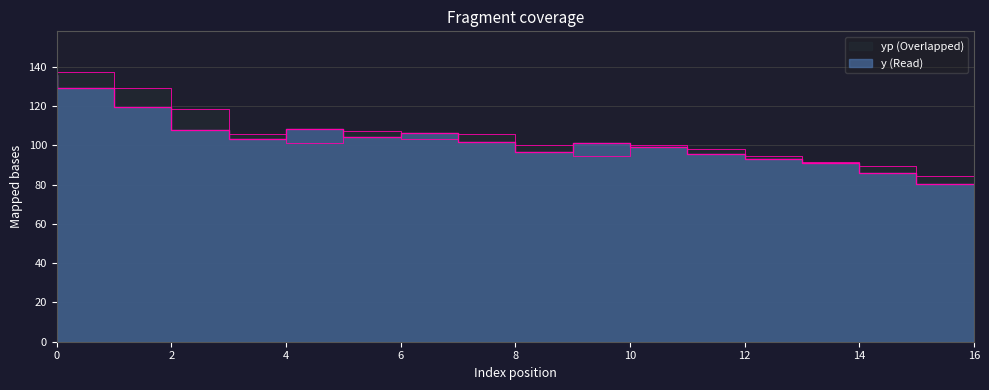

Does the chart display data point markers on the line(s)?

No